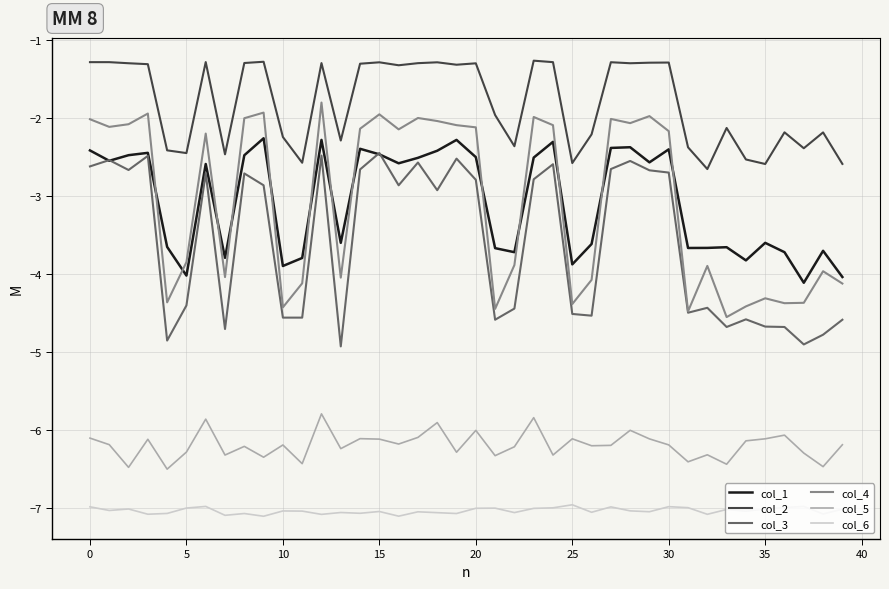

In col_2, how many points are lower than both neighbors (excluding endpoints)?

12